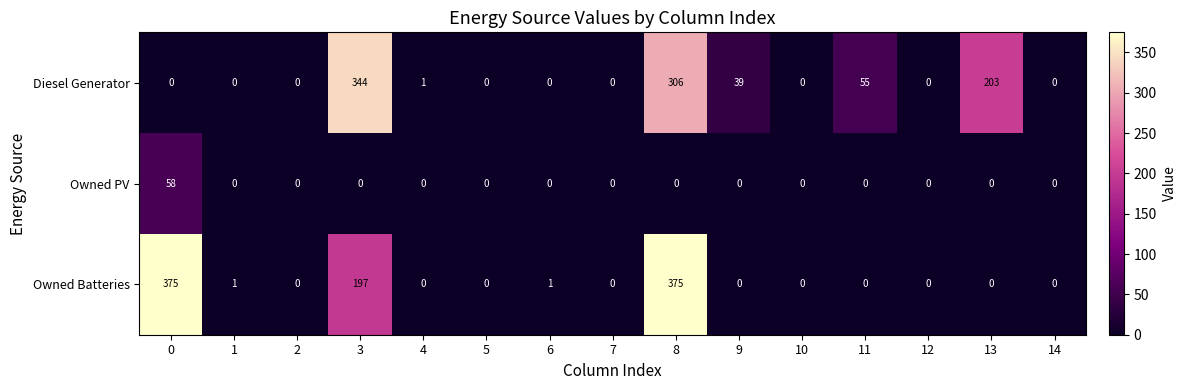

The value of Owned Batteries at 13 is 153. True or false?

False